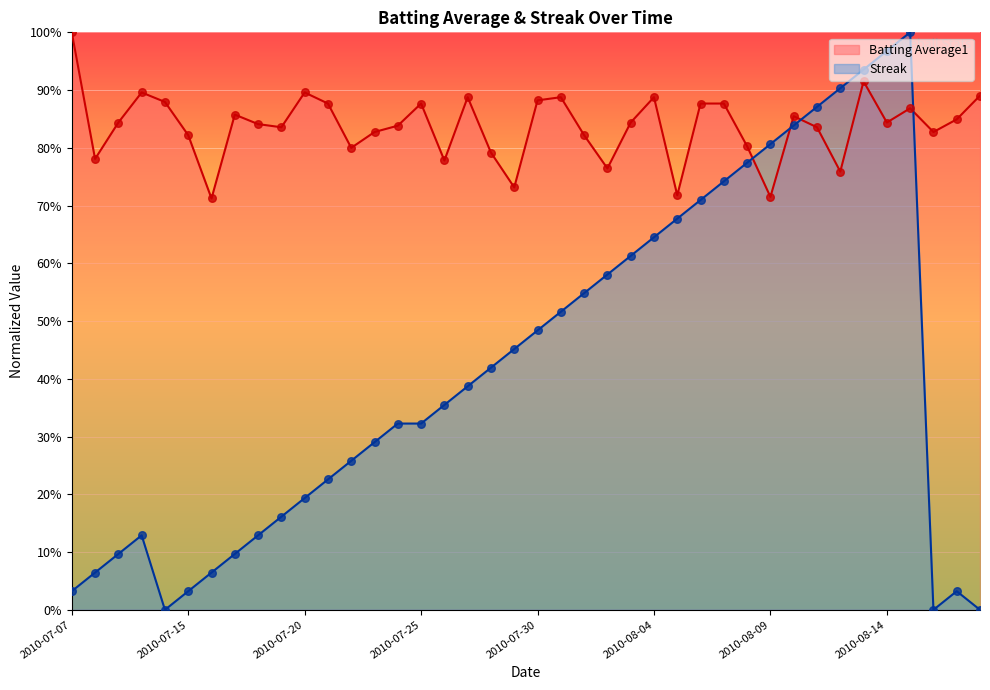

Which series reaches the maximum Y coordinate?

Batting Average1